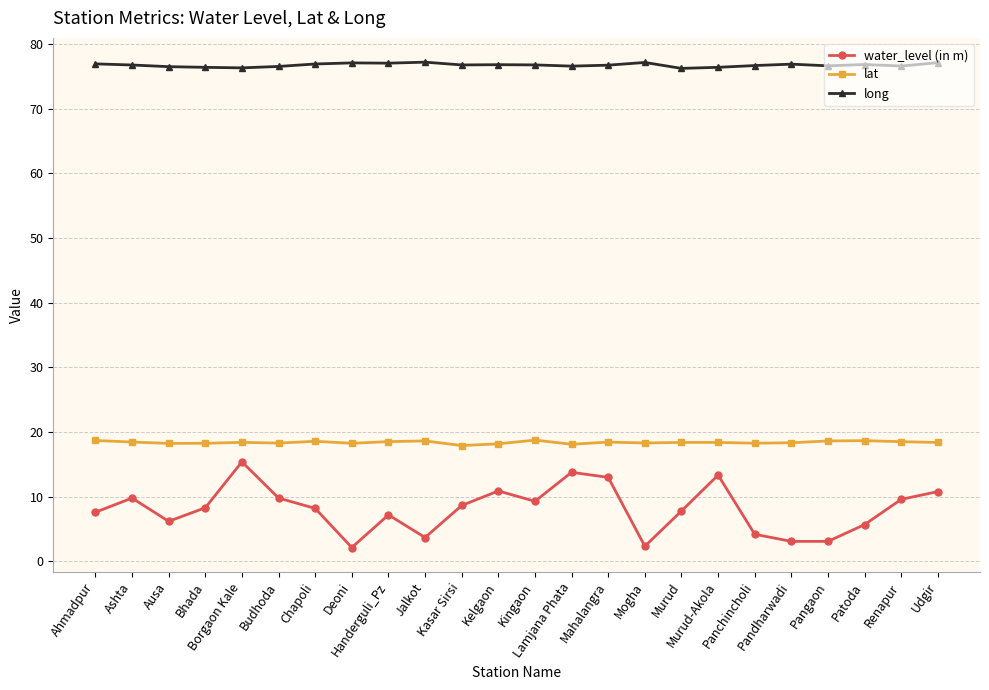

What is the difference between the long values at Ahmadpur and Mahalangra?

0.2